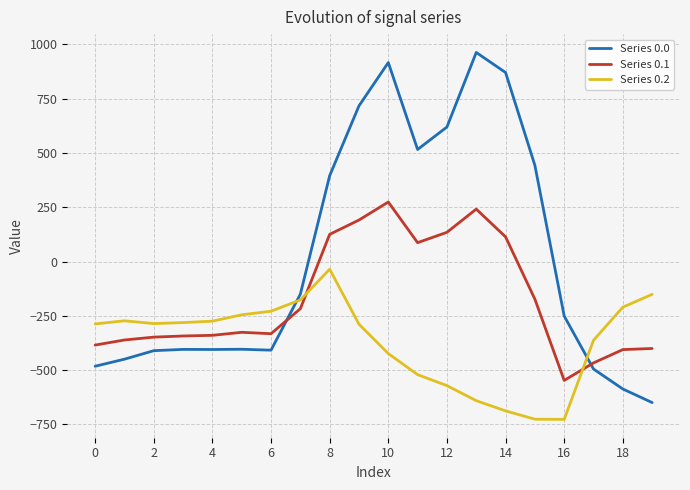

What are all the series names shown in the legend?

Series 0.0, Series 0.1, Series 0.2